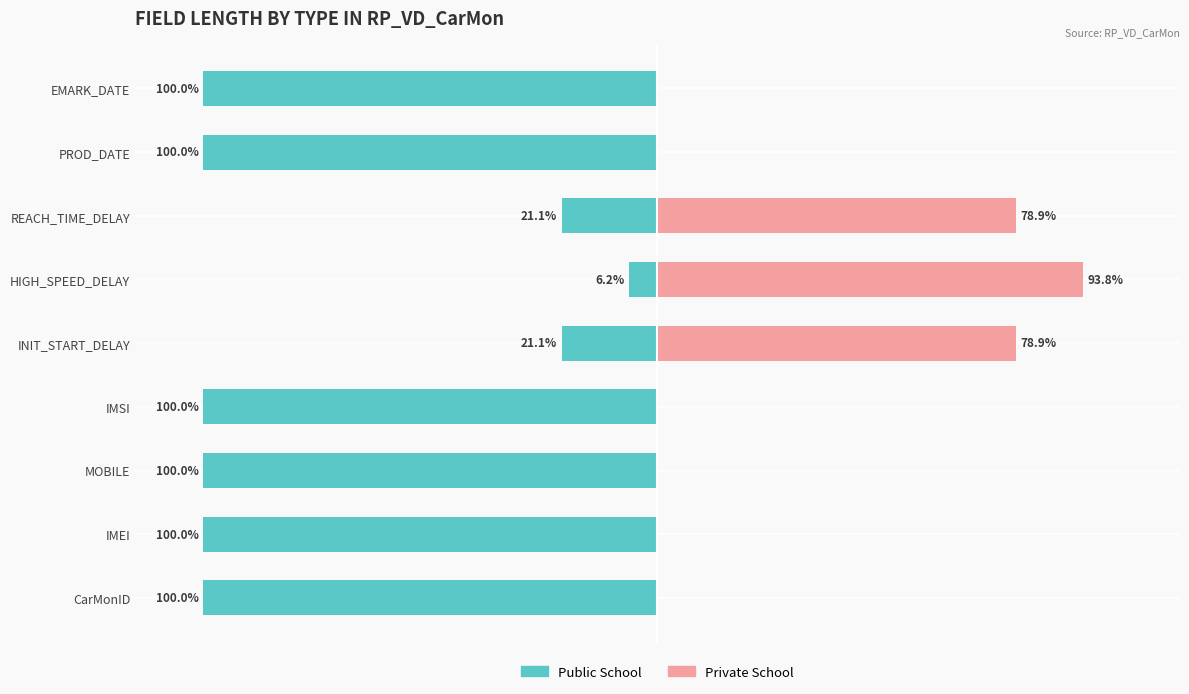

How many bars are there in each group?

2